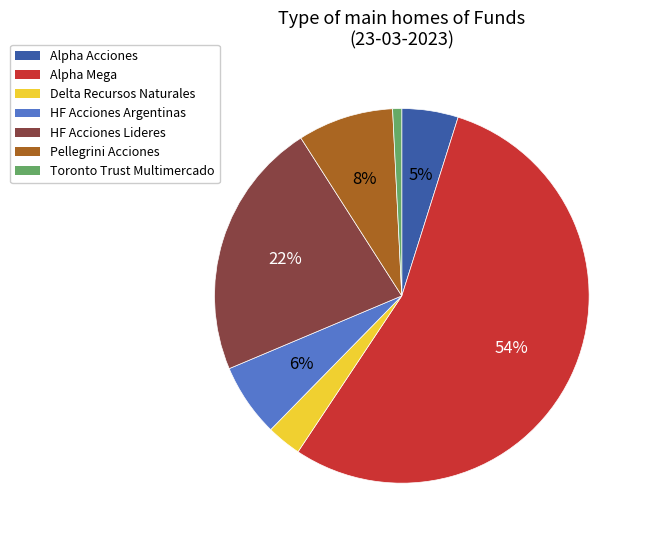

Is it true that Toronto Trust Multimercado is 1% of the pie?

True